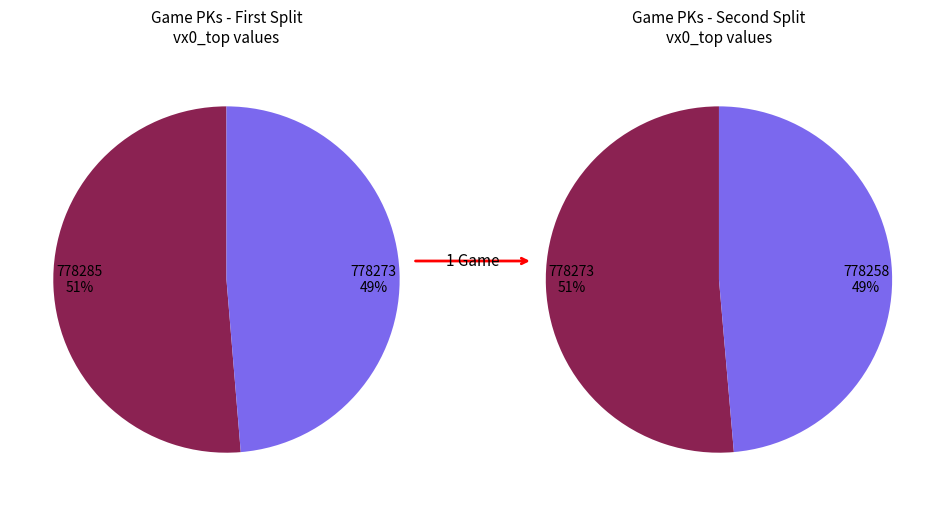

Does 778258 account for over 50% of the chart?

No